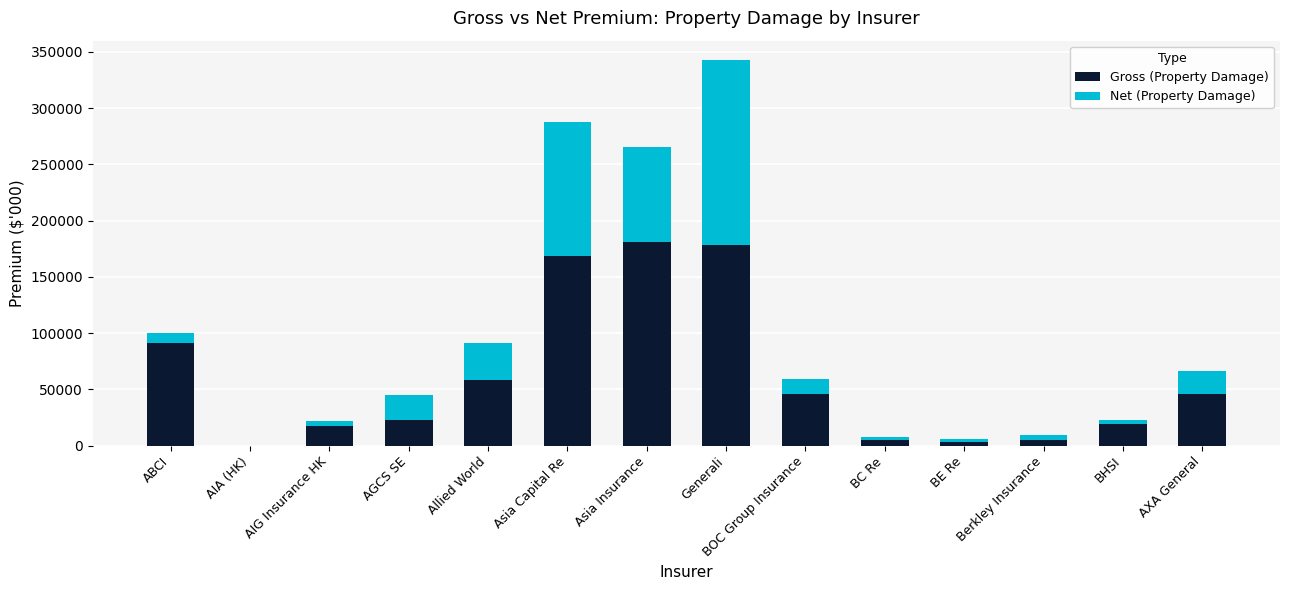

At which category is the sum across all series the highest?

Generali